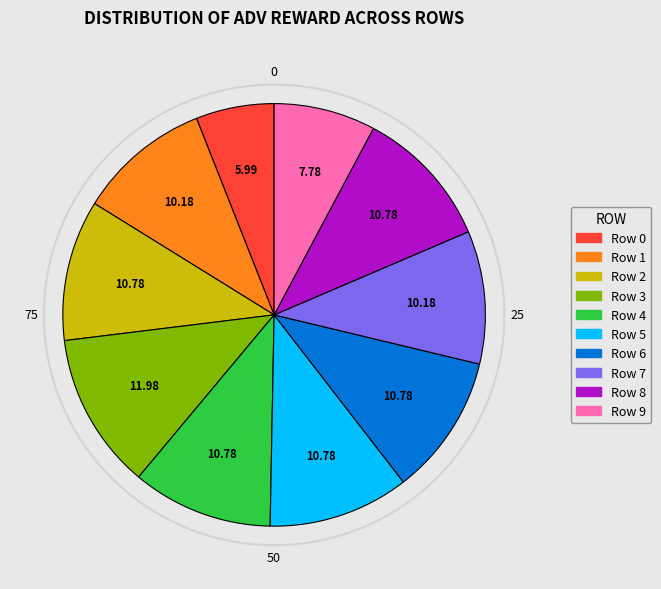

To the nearest percent, what is the average slice percentage?

10%